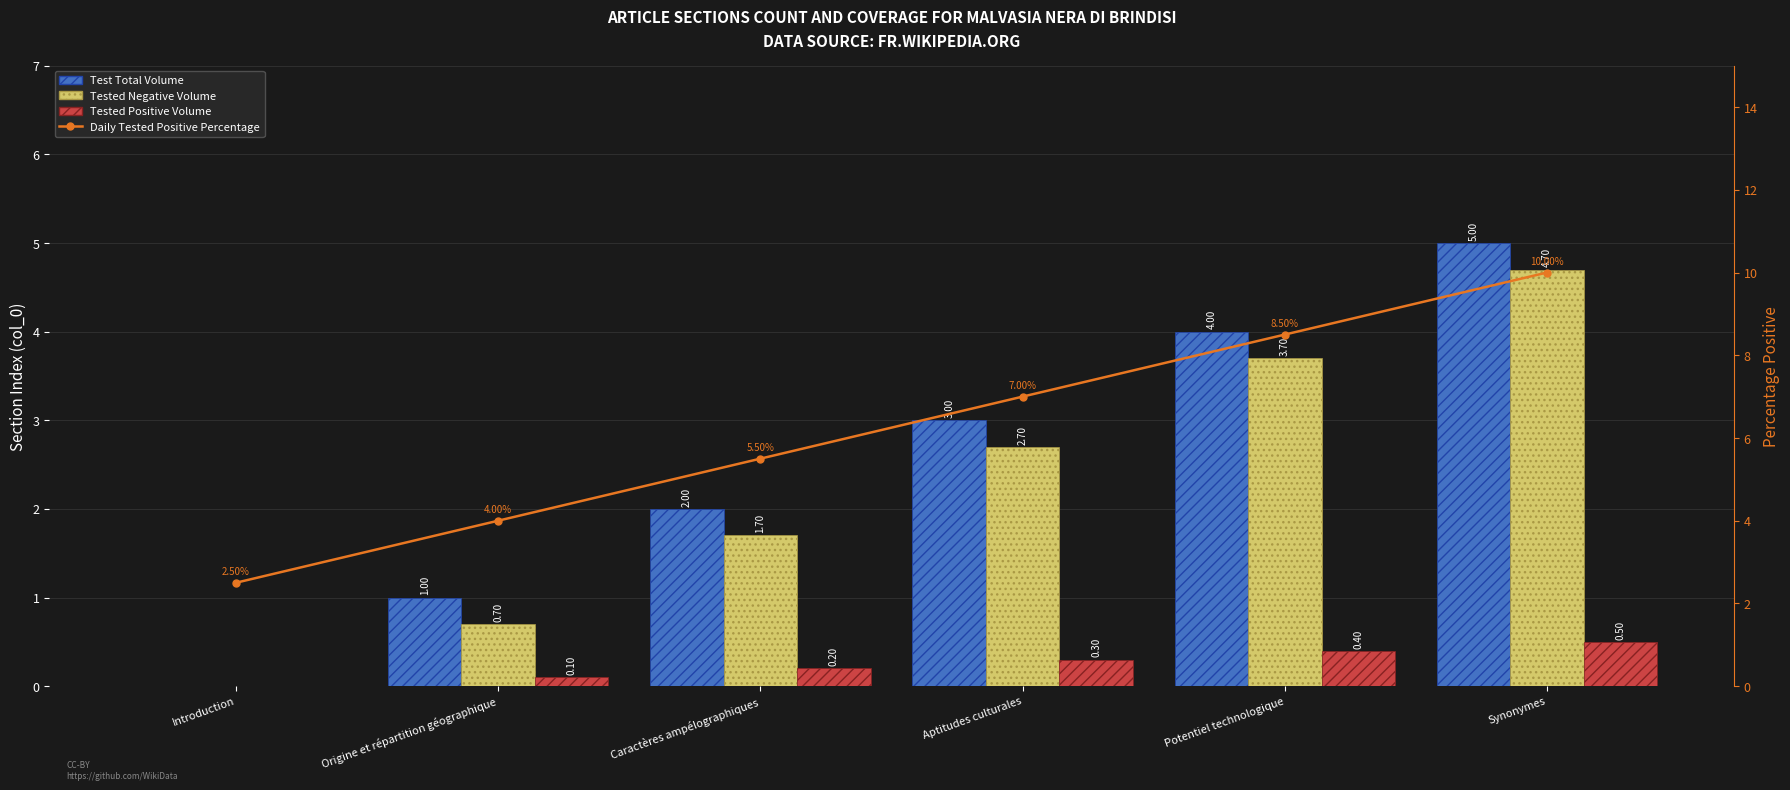

Reading left to right, extract all data points from this chart.

Test Total Volume: 0.0	1.0	2.0	3.0	4.0	5.0
Tested Negative Volume: 0.0	0.7	1.7	2.7	3.7	4.7
Tested Positive Volume: 0.0	0.1	0.2	0.3	0.4	0.5
Daily Tested Positive Percentage: 2.5	4.0	5.5	7.0	8.5	10.0